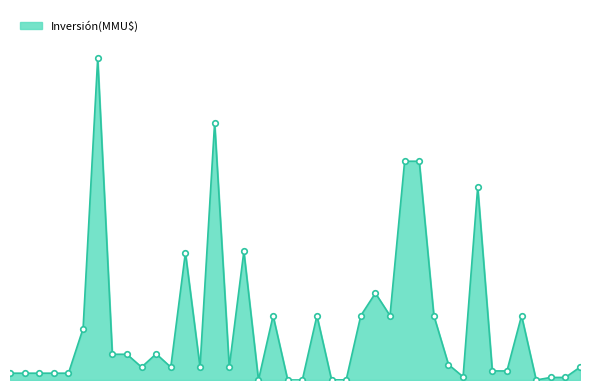

List the labels in order of value, largest first.

07/01/2020, 20/06/2017, 08/08/2014, 24/07/2014, 31/07/2012, 22/08/2016, 15/05/2018, 13/11/2014, 26/01/2015, 26/12/2014, 20/11/2014, 05/11/2014, 30/06/2014, 16/05/2012, 27/01/2020, 20/07/2018, 13/02/2019, 31/01/2019, 23/12/2013, 20/07/2018, 23/05/2018, 22/02/2018, 21/02/2017, 11/01/2012, 10/07/2012, 20/06/2012, 04/11/2022, 06/07/2022, 12/11/2021, 13/10/2021, 30/09/2021, 10/05/2013, 27/03/2012, 13/01/2012, 24/12/2014, 05/12/2014, 27/01/2015, 13/01/2015, 26/12/2014, 23/04/2012